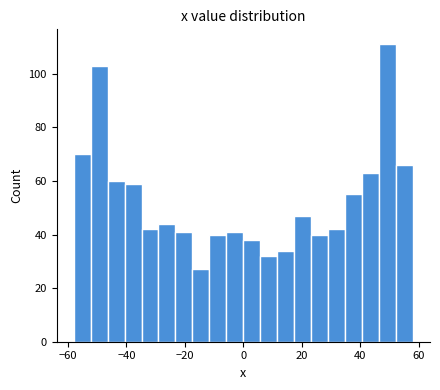

Read against the x-axis, roughly where is the centre of the tallest bar?

50